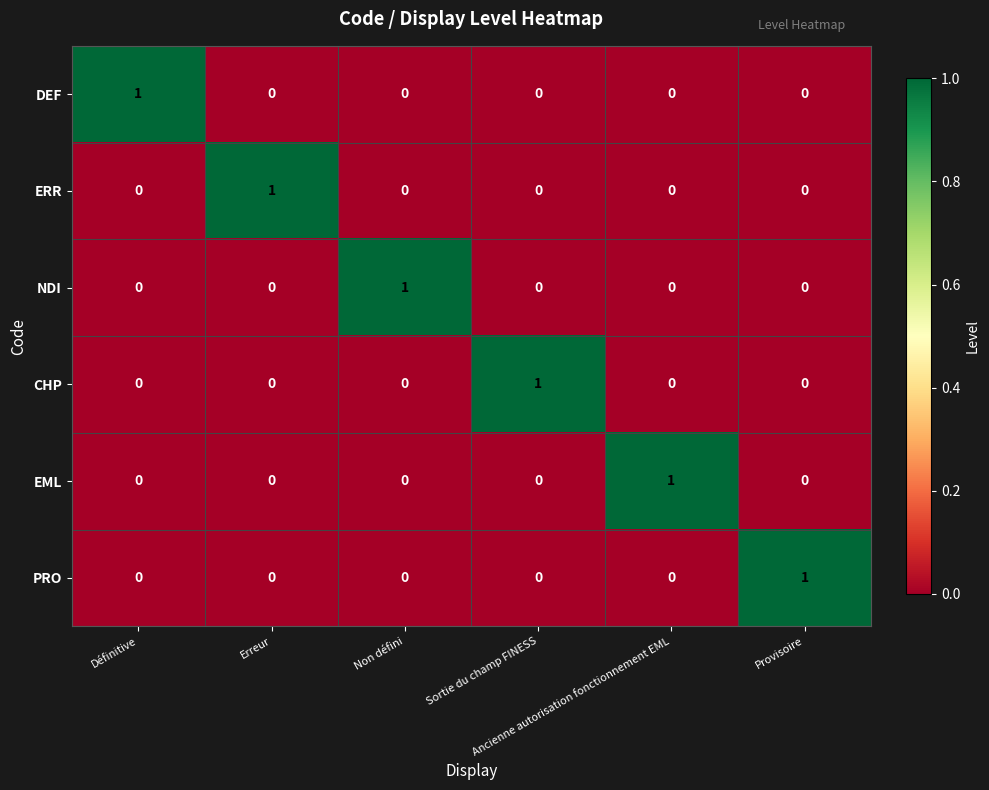

How many categories are shown in the chart?

6